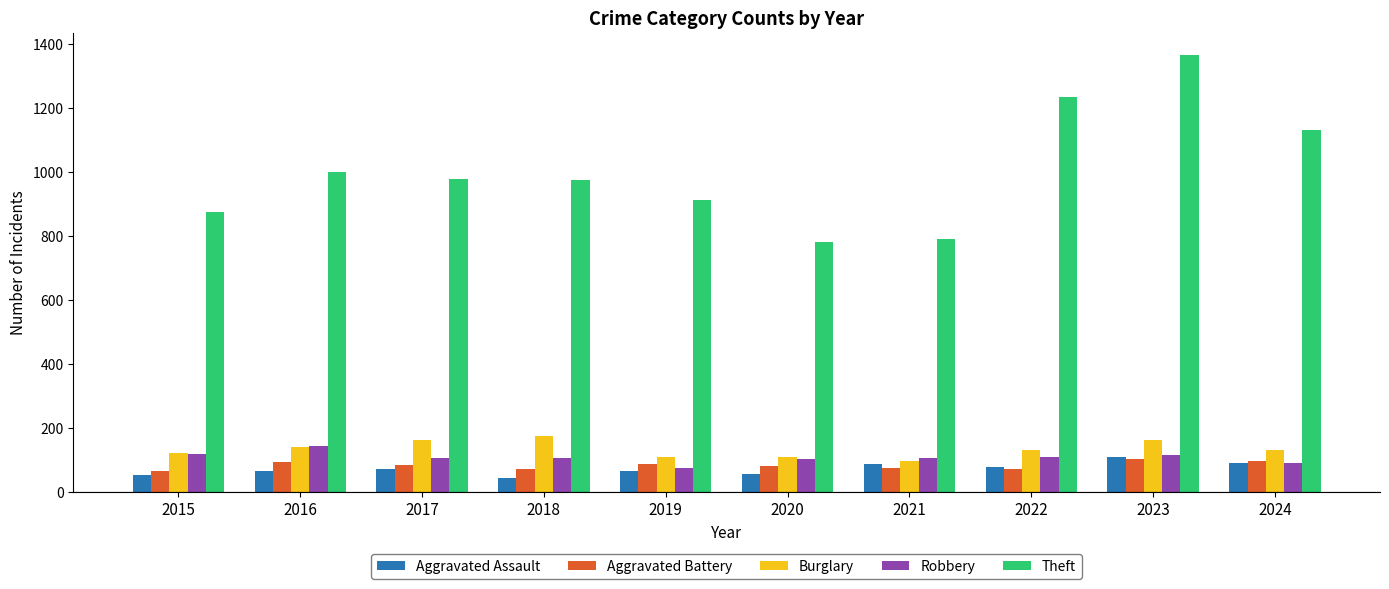

Which series has the largest total across all categories?

Theft